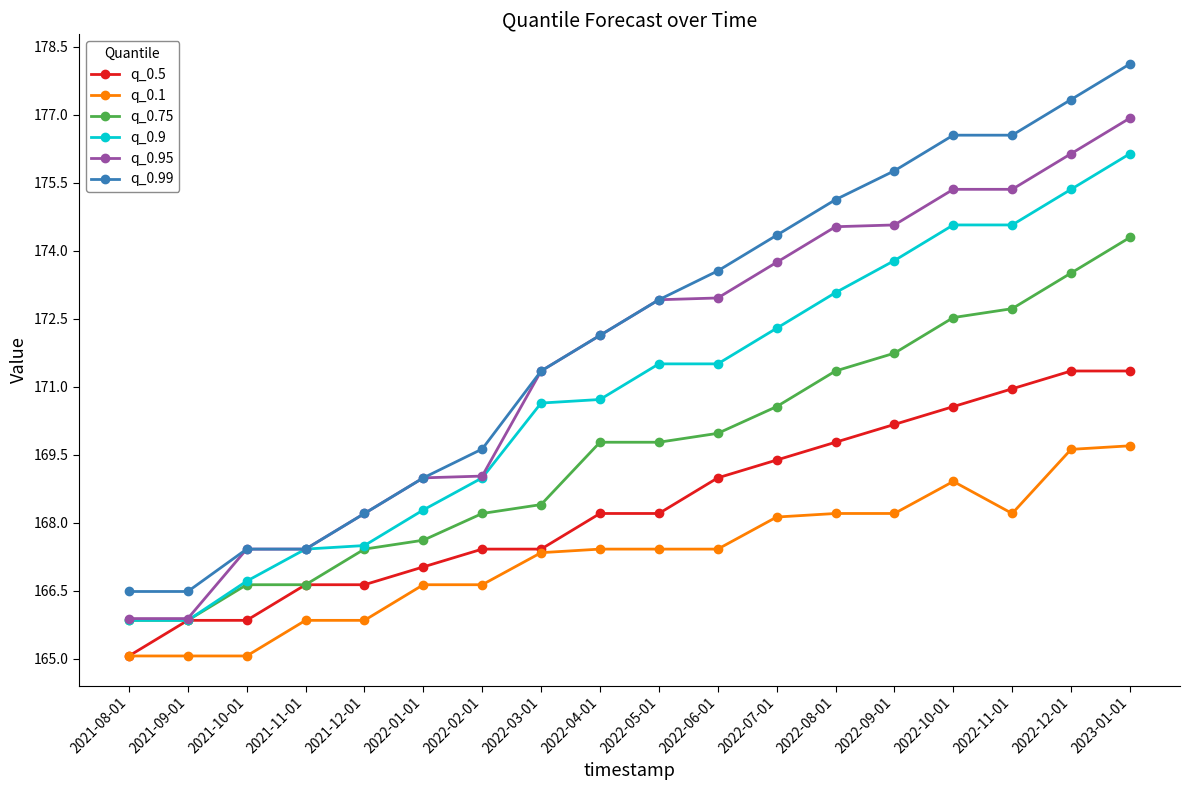

Where does the q_0.95 series first go above 172?

2022-04-01